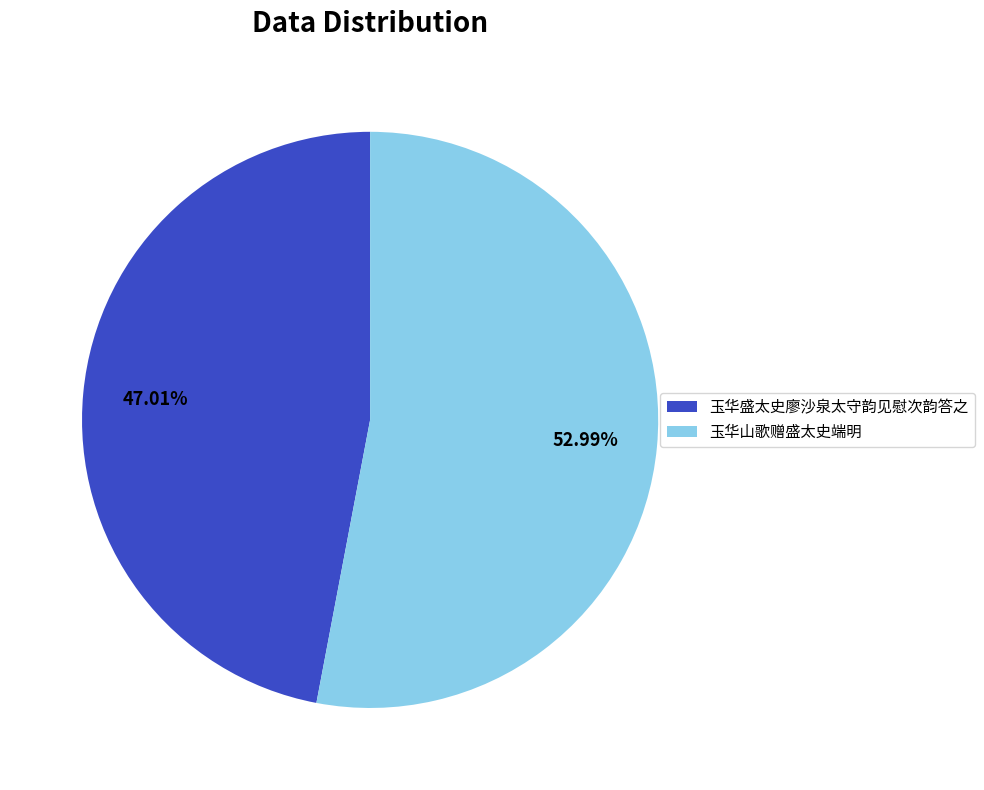

To the nearest percent, what portion does 玉华山歌赠盛太史端明 represent?

53%